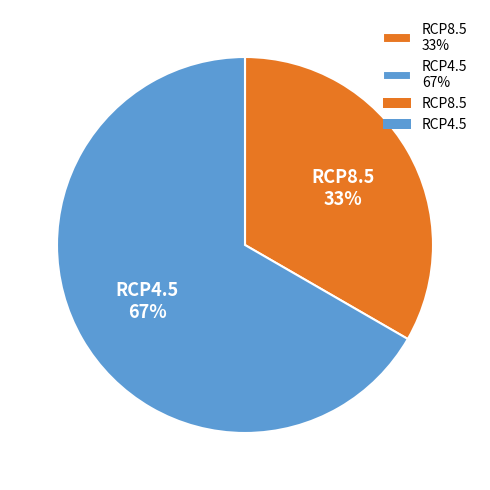

Which slice represents more than half of the pie?

RCP4.5